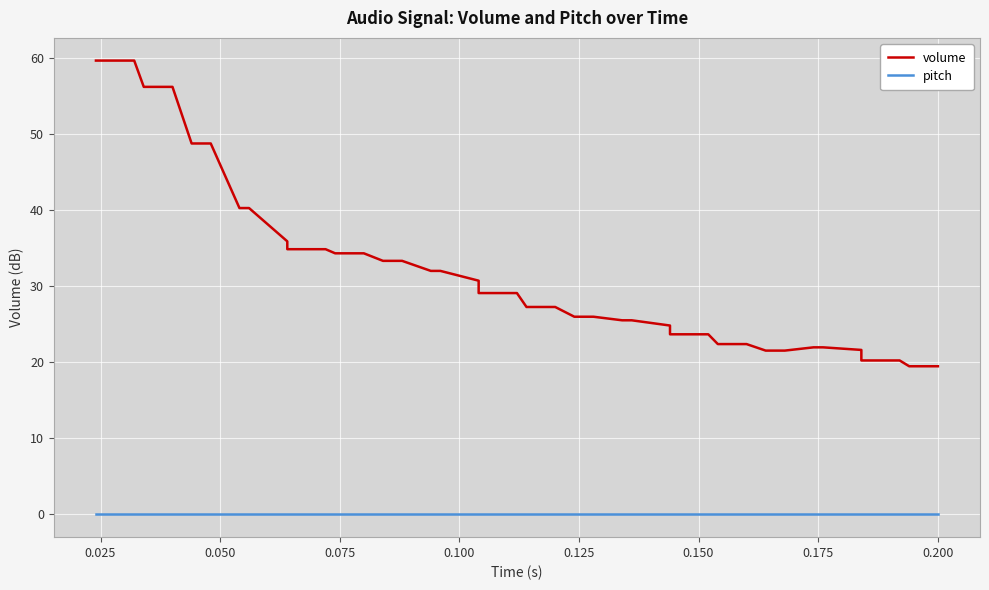

Which series has the widest spread of values?

volume